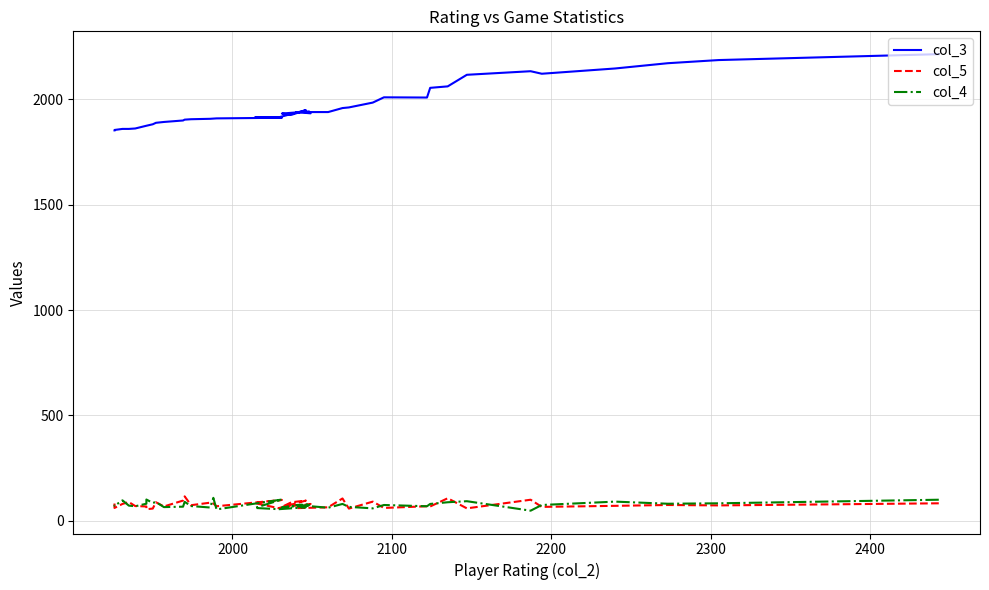

Which series has the largest total across all categories?

col_3